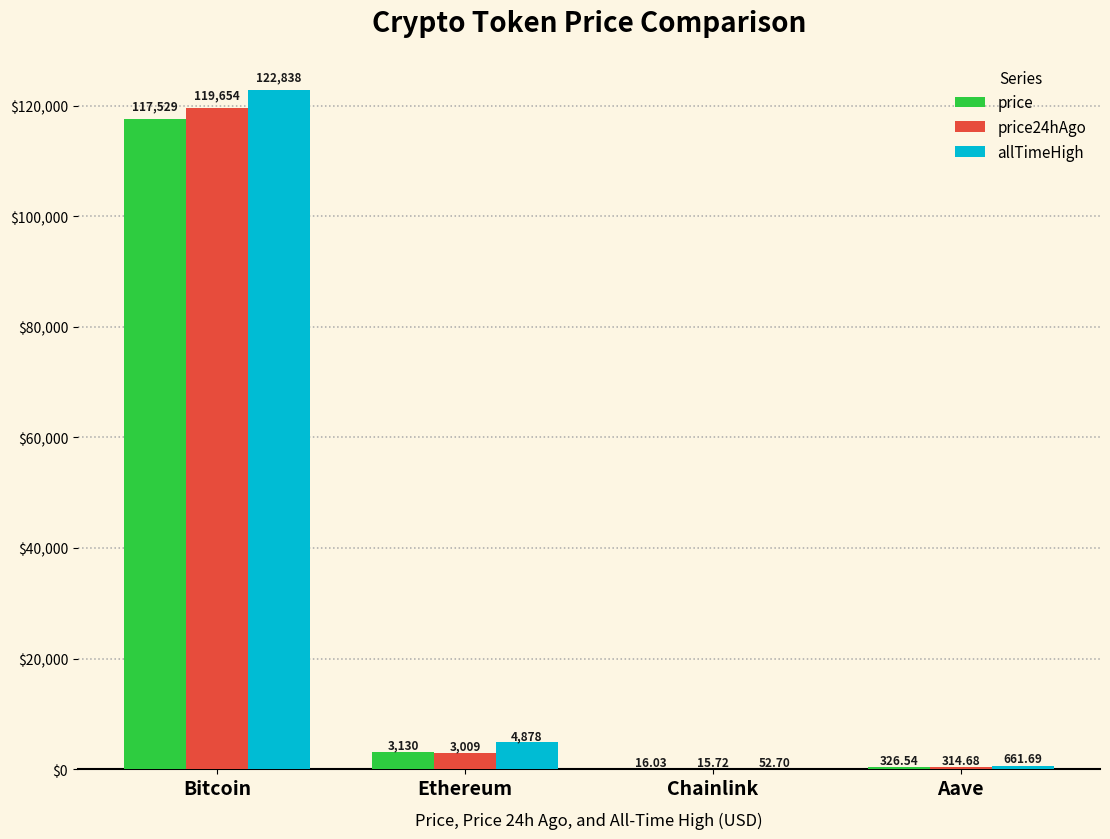

What is the maximum value shown in the chart?

122838.0